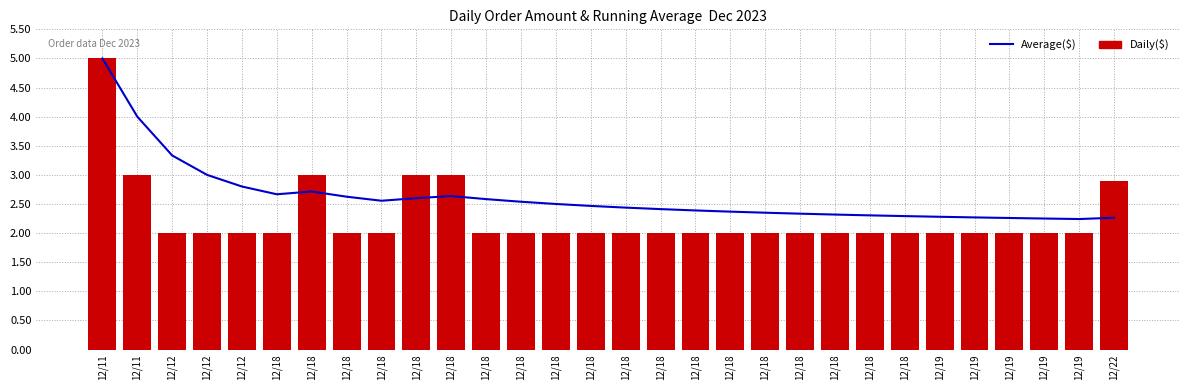

The Average($) series shows 44481.4 at 12/18. True or false?

False